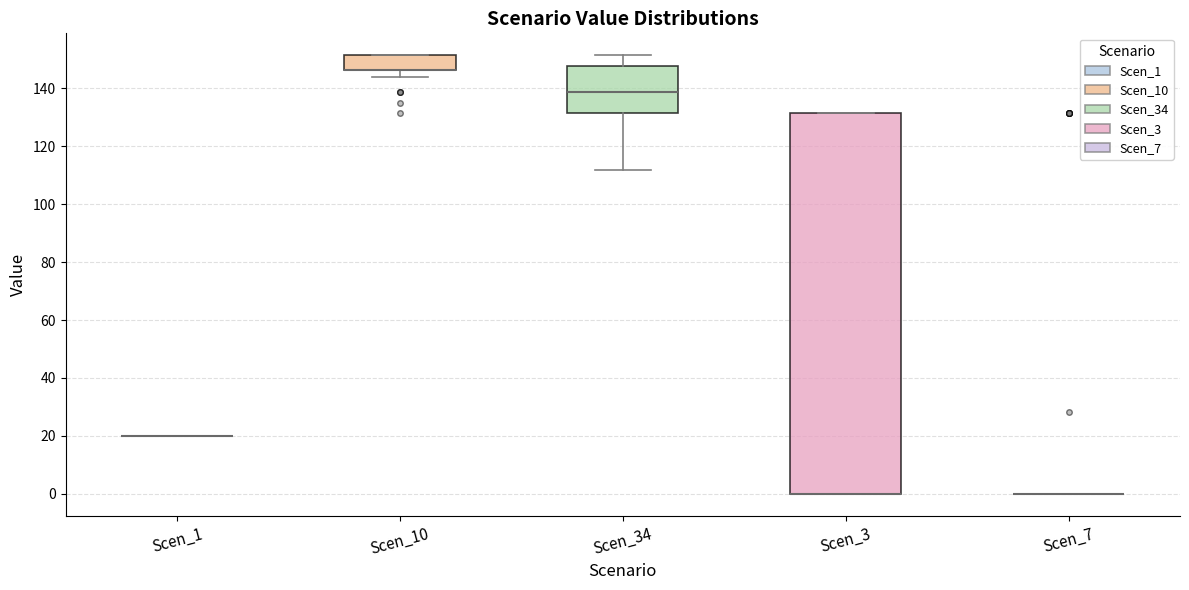

Reading left to right, transcribe this box plot: for each box, give where its median line is, the range the box spans, and where its two whiskers end, as read against the y-axis. The values are not printed on the chart, so give them approximately, as read against the axis.

Scen_1: box collapsed to a line at 20, whiskers 20 to 20
Scen_10: median 146 (drawn on the box's lower edge), box 146 to 152, whiskers 144 to 152
Scen_34: median 138, box 132 to 148, whiskers 112 to 152
Scen_3: median 0 (drawn on the box's lower edge), box 0 to 132, whiskers 0 to 132
Scen_7: box collapsed to a line at 0, whiskers 0 to 0